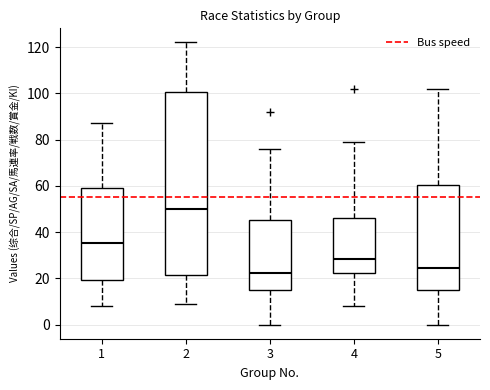

Which box has the highest median line?

2